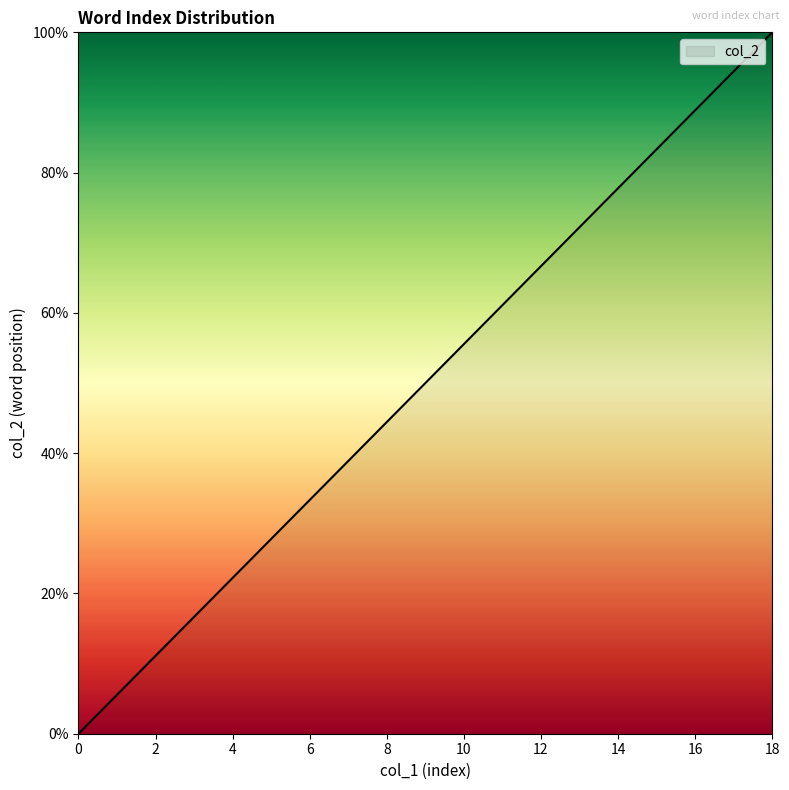

Reading right to left, transcribe all the data shown in this chart.

100.0	94.4	88.9	83.3	77.8	72.2	66.7	61.1	55.6	50.0	44.4	38.9	33.3	27.8	22.2	16.7	11.1	5.6	0.0